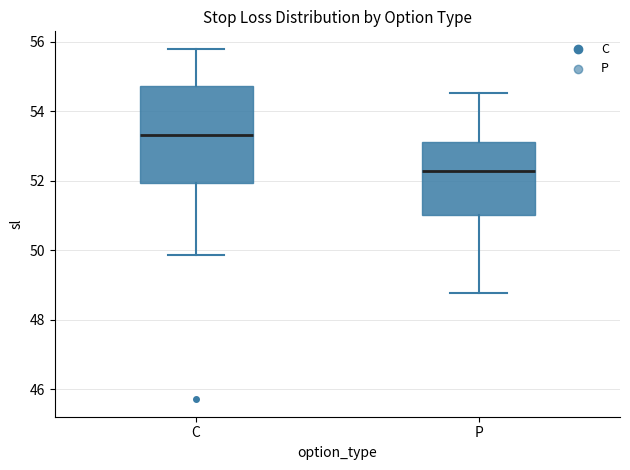

Comparing the boxes themselves (not the whiskers), which one is the tallest?

C